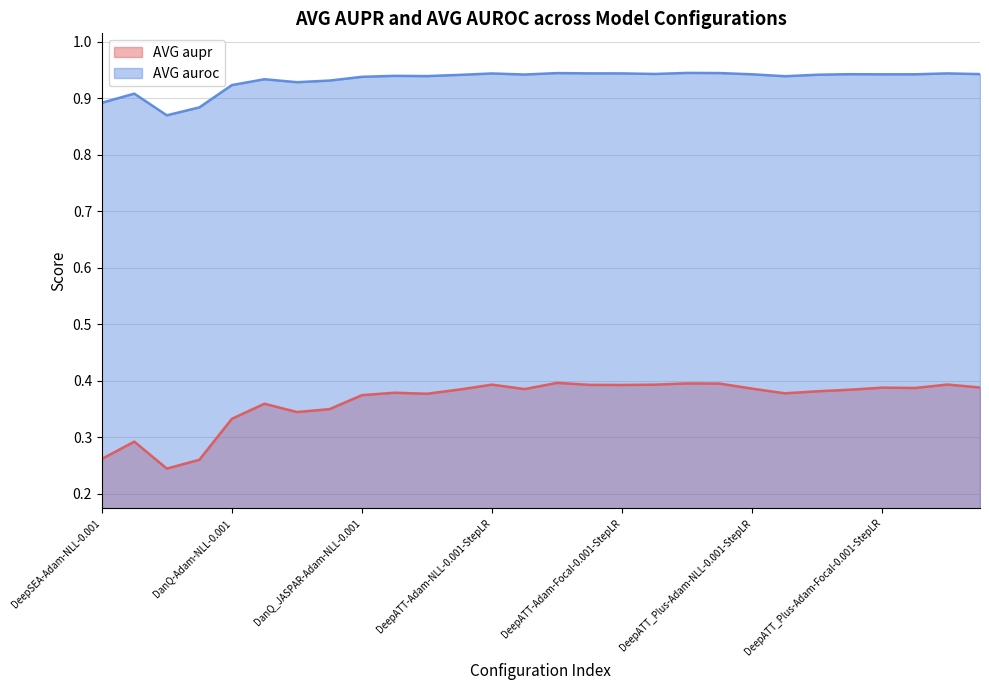

Which series has the widest spread of values?

AVG aupr